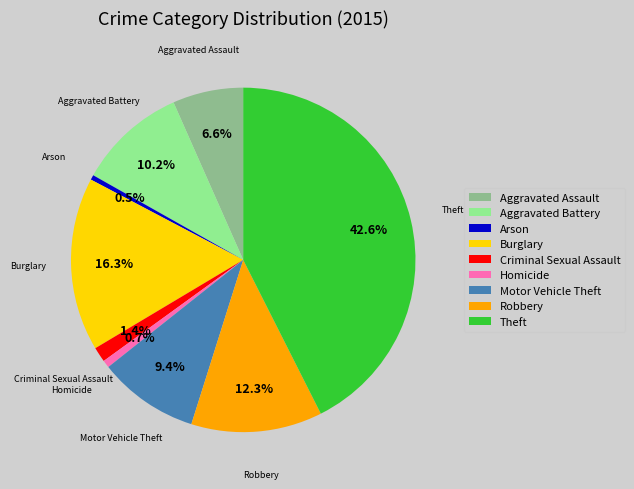

Approximately how many times larger is the value at Robbery compared to Burglary?

0.8